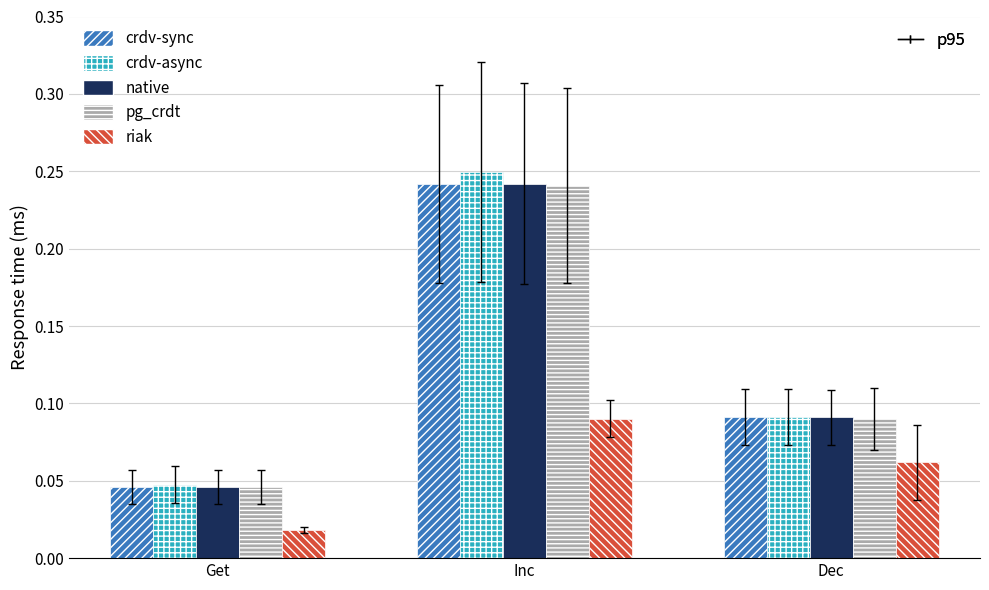

What is the label of the 3rd bar from the left?

Dec